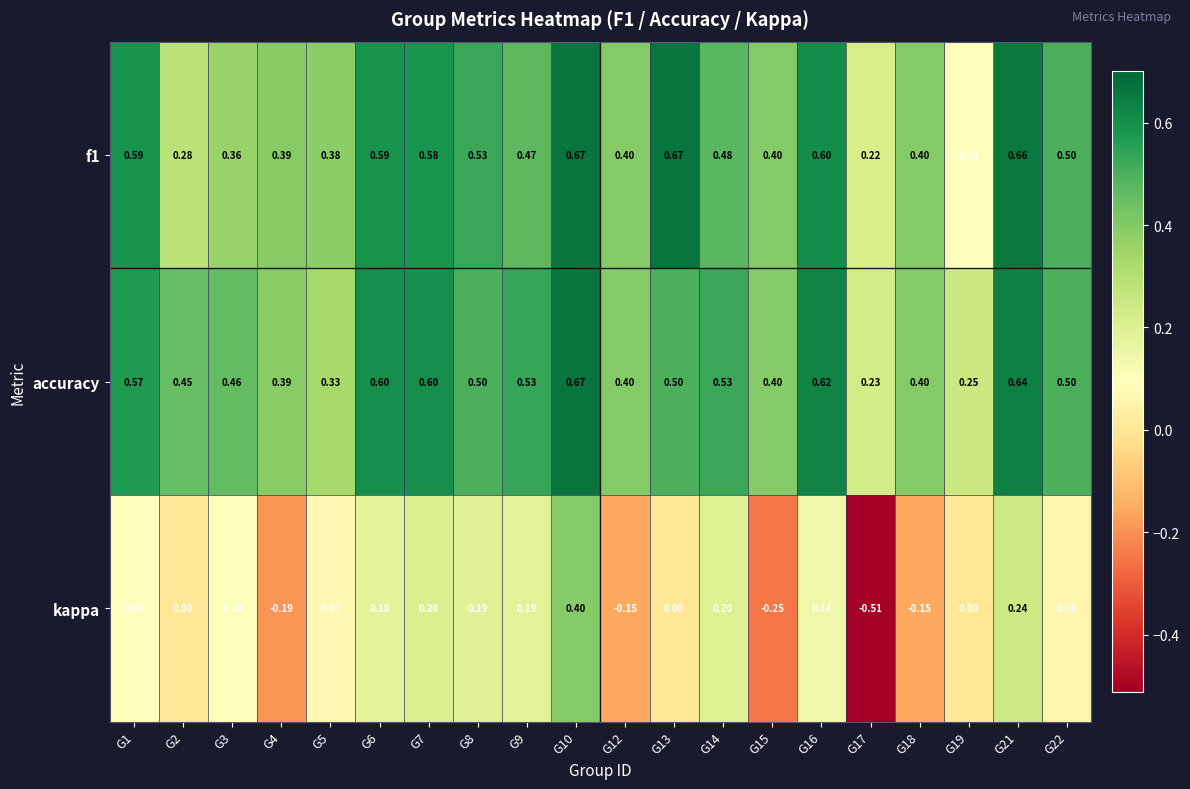

Which series has the widest spread of values?

kappa